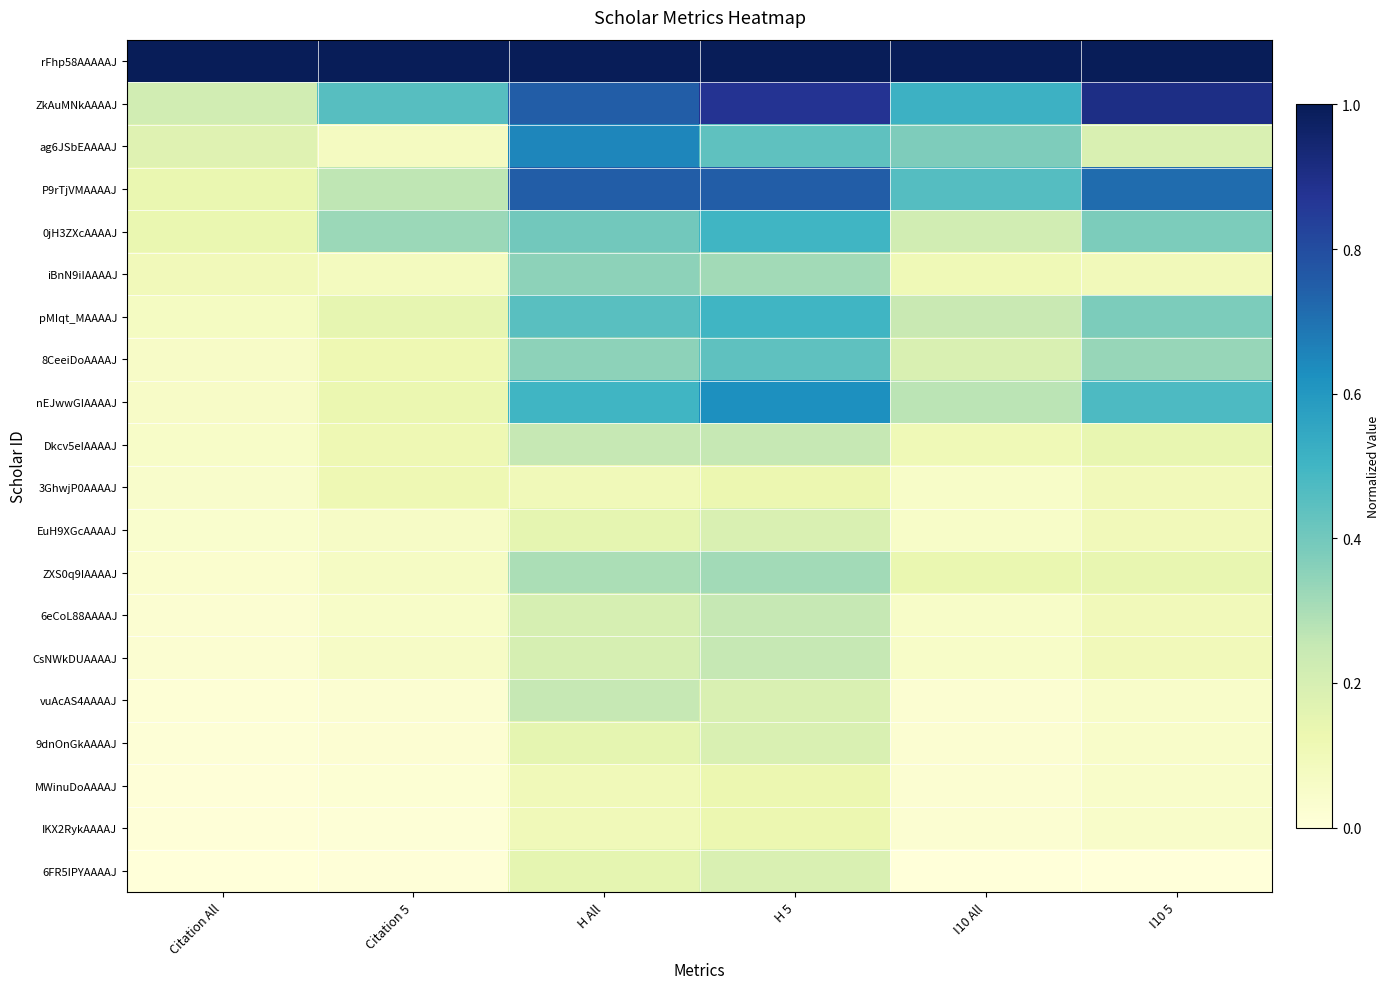

Reading left to right, extract all data points from this chart.

rFhp58AAAAAJ: Citation All=1.0	Citation 5=1.0	H All=1.0	H 5=1.0	I10 All=1.0	I10 5=1.0
ZkAuMNkAAAAJ: Citation All=0.2	Citation 5=0.5	H All=0.8	H 5=0.9	I10 All=0.5	I10 5=0.9
ag6JSbEAAAAJ: Citation All=0.2	Citation 5=0.1	H All=0.7	H 5=0.4	I10 All=0.4	I10 5=0.2
P9rTjVMAAAAJ: Citation All=0.1	Citation 5=0.3	H All=0.8	H 5=0.8	I10 All=0.5	I10 5=0.7
0jH3ZXcAAAAJ: Citation All=0.1	Citation 5=0.3	H All=0.4	H 5=0.5	I10 All=0.2	I10 5=0.4
iBnN9iIAAAAJ: Citation All=0.1	Citation 5=0.1	H All=0.3	H 5=0.3	I10 All=0.1	I10 5=0.1
pMIqt_MAAAAJ: Citation All=0.1	Citation 5=0.1	H All=0.5	H 5=0.5	I10 All=0.2	I10 5=0.4
8CeeiDoAAAAJ: Citation All=0.1	Citation 5=0.1	H All=0.3	H 5=0.4	I10 All=0.2	I10 5=0.3
nEJwwGIAAAAJ: Citation All=0.1	Citation 5=0.1	H All=0.5	H 5=0.6	I10 All=0.3	I10 5=0.5
Dkcv5eIAAAAJ: Citation All=0.1	Citation 5=0.1	H All=0.2	H 5=0.2	I10 All=0.1	I10 5=0.1
3GhwjP0AAAAJ: Citation All=0.0	Citation 5=0.1	H All=0.1	H 5=0.1	I10 All=0.1	I10 5=0.1
EuH9XGcAAAAJ: Citation All=0.0	Citation 5=0.1	H All=0.1	H 5=0.2	I10 All=0.1	I10 5=0.1
ZXS0q9IAAAAJ: Citation All=0.0	Citation 5=0.1	H All=0.3	H 5=0.3	I10 All=0.1	I10 5=0.1
6eCoL88AAAAJ: Citation All=0.0	Citation 5=0.1	H All=0.2	H 5=0.2	I10 All=0.1	I10 5=0.1
CsNWkDUAAAAJ: Citation All=0.0	Citation 5=0.1	H All=0.2	H 5=0.2	I10 All=0.1	I10 5=0.1
vuAcAS4AAAAJ: Citation All=0.0	Citation 5=0.0	H All=0.2	H 5=0.2	I10 All=0.0	I10 5=0.0
9dnOnGkAAAAJ: Citation All=0.0	Citation 5=0.0	H All=0.1	H 5=0.2	I10 All=0.0	I10 5=0.0
MWinuDoAAAAJ: Citation All=0.0	Citation 5=0.0	H All=0.1	H 5=0.1	I10 All=0.0	I10 5=0.0
IKX2RykAAAAJ: Citation All=0.0	Citation 5=0.0	H All=0.1	H 5=0.1	I10 All=0.0	I10 5=0.0
6FR5IPYAAAAJ: Citation All=0.0	Citation 5=0.0	H All=0.1	H 5=0.2	I10 All=0.0	I10 5=0.0